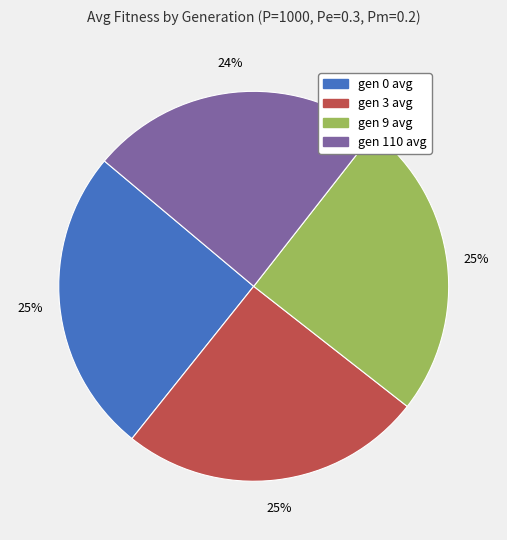

Count the number of slices in the pie.

4